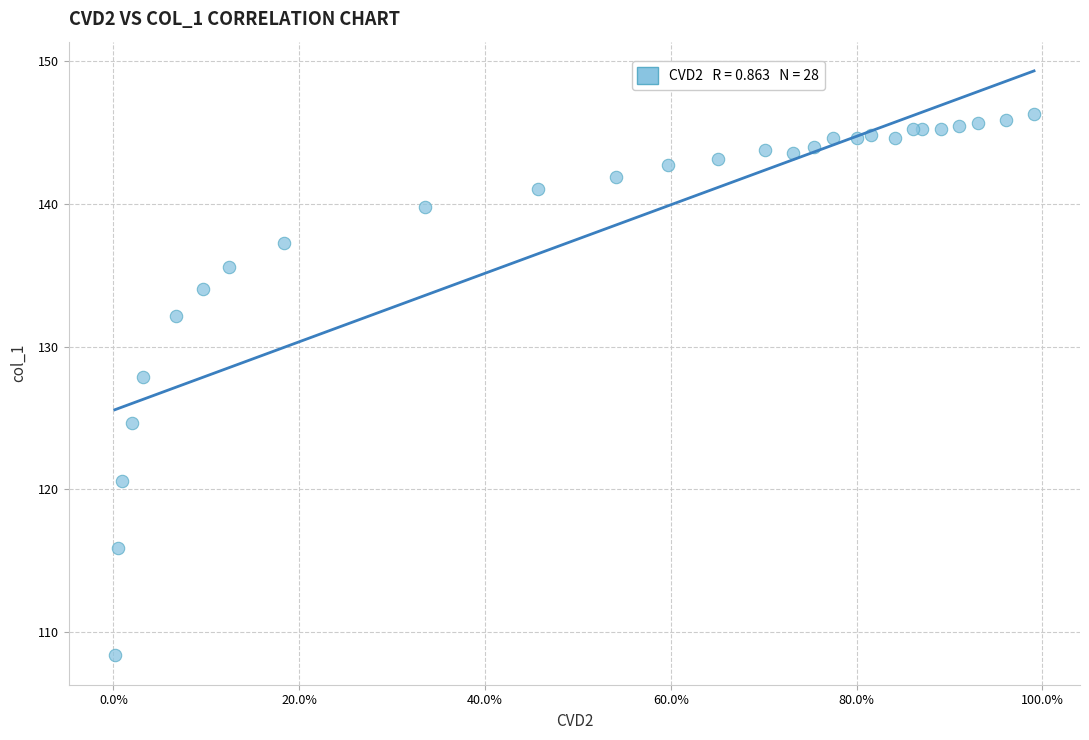

What Y value in the scatter plot is closest to 127?

127.8